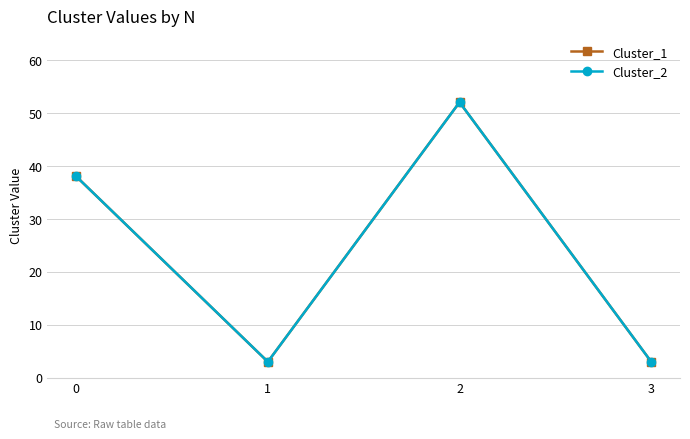

At how many categories does at least one series exceed 34?

2